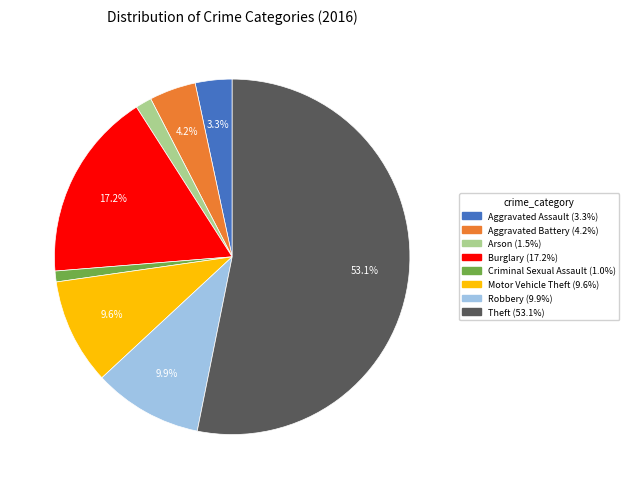

What percentage do Theft and Burglary together represent?

70.4%